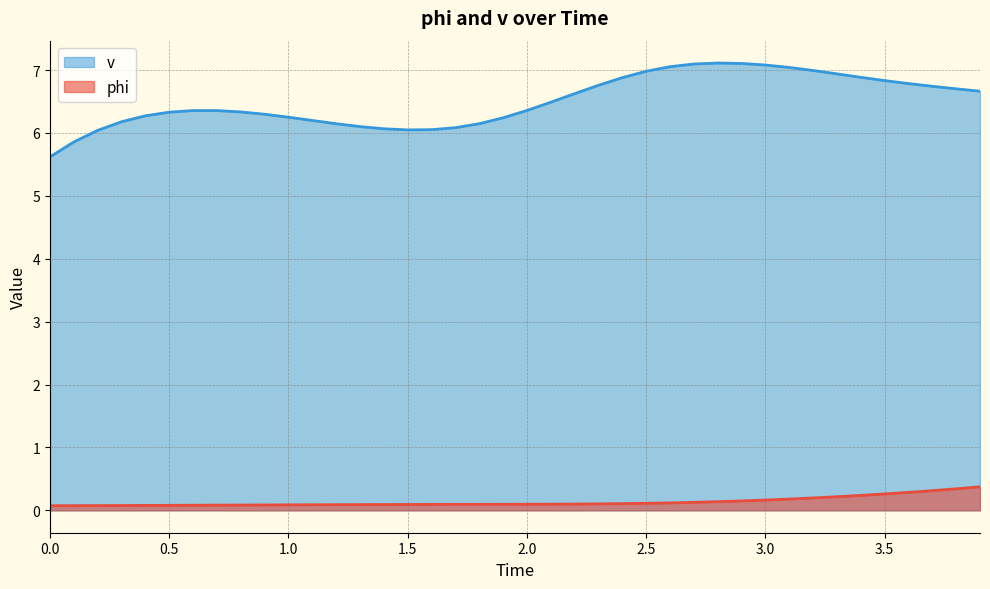

True or false: phi and v intersect in this chart.

False